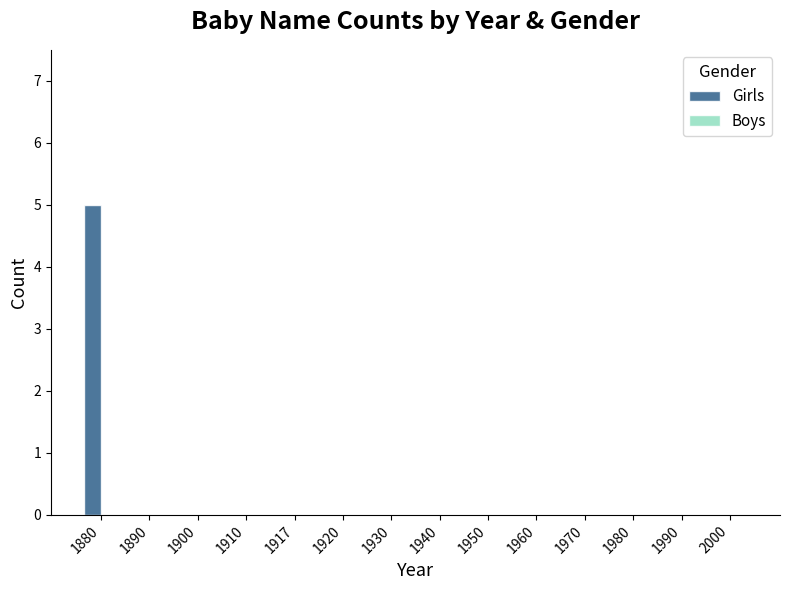

What is the greatest value displayed?

5